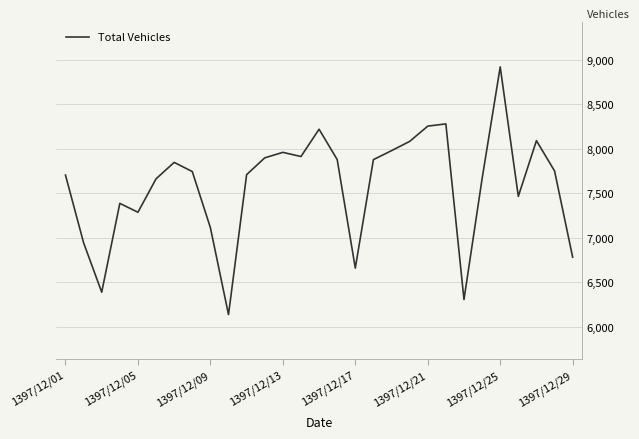

Is this an area chart (filled region under the line)?

No